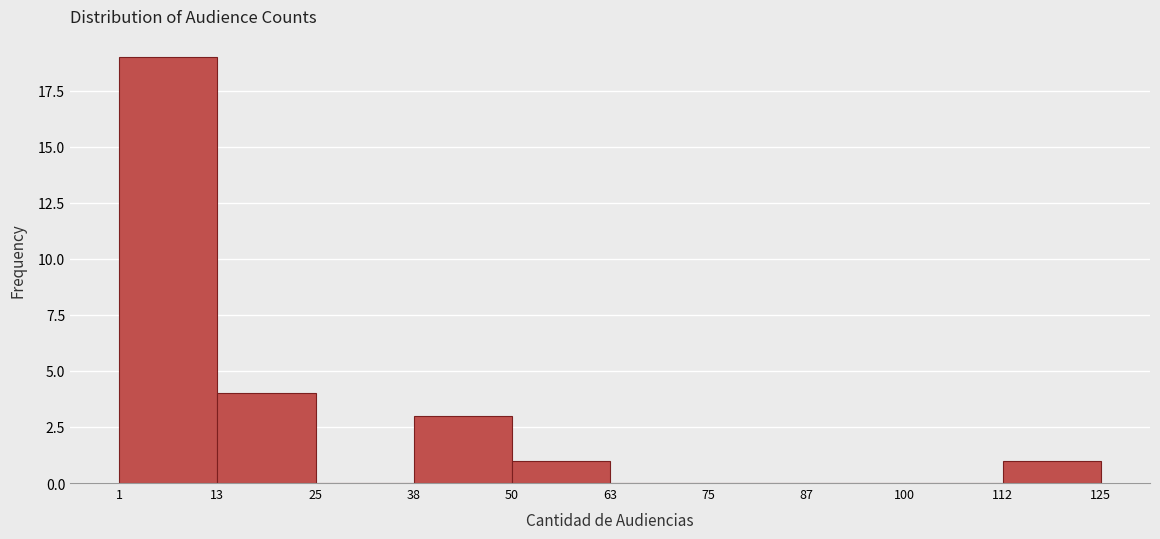

Reading left to right, list every bar in this chart as the range it spans on the x-axis followed by its height. The values are not printed on the chart, so give them approximately, as read against the axis.

1 to 13: 19
13 to 25: 4
25 to 38: 0
38 to 50: 3
50 to 63: 1
63 to 75: 0
75 to 87: 0
87 to 100: 0
100 to 112: 0
112 to 125: 1